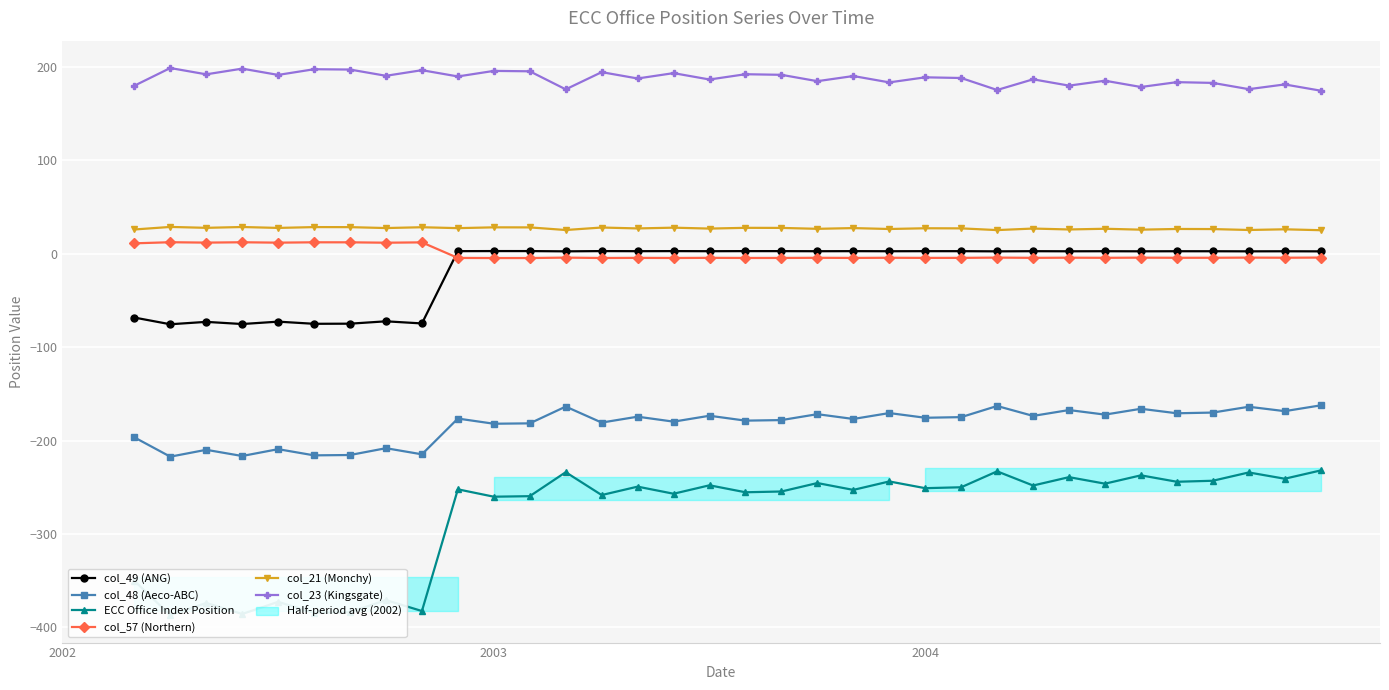

What is the minimum value for col_23 (Kingsgate)?

174.6